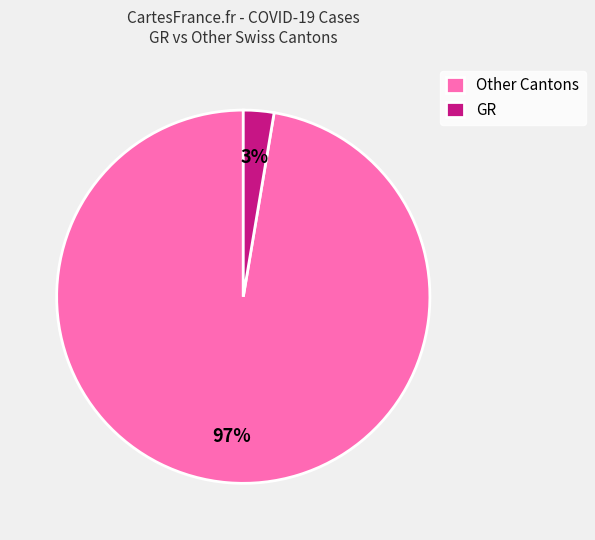

Combined, do Other Cantons and GR account for over 50%?

Yes